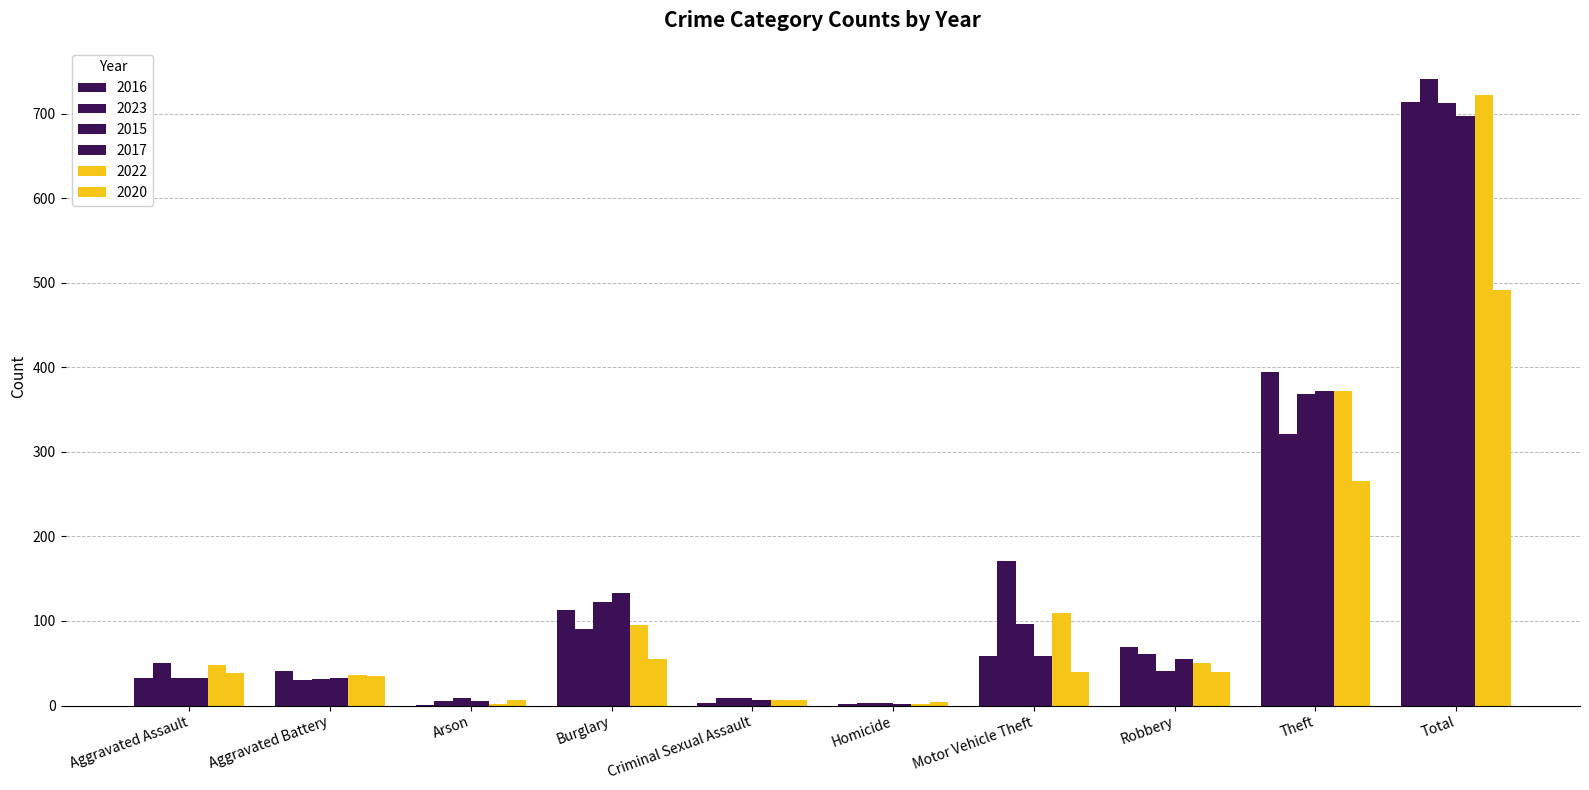

List the labels in order of 2016 value, smallest first.

Arson, Homicide, Criminal Sexual Assault, Aggravated Assault, Aggravated Battery, Motor Vehicle Theft, Robbery, Burglary, Theft, Total